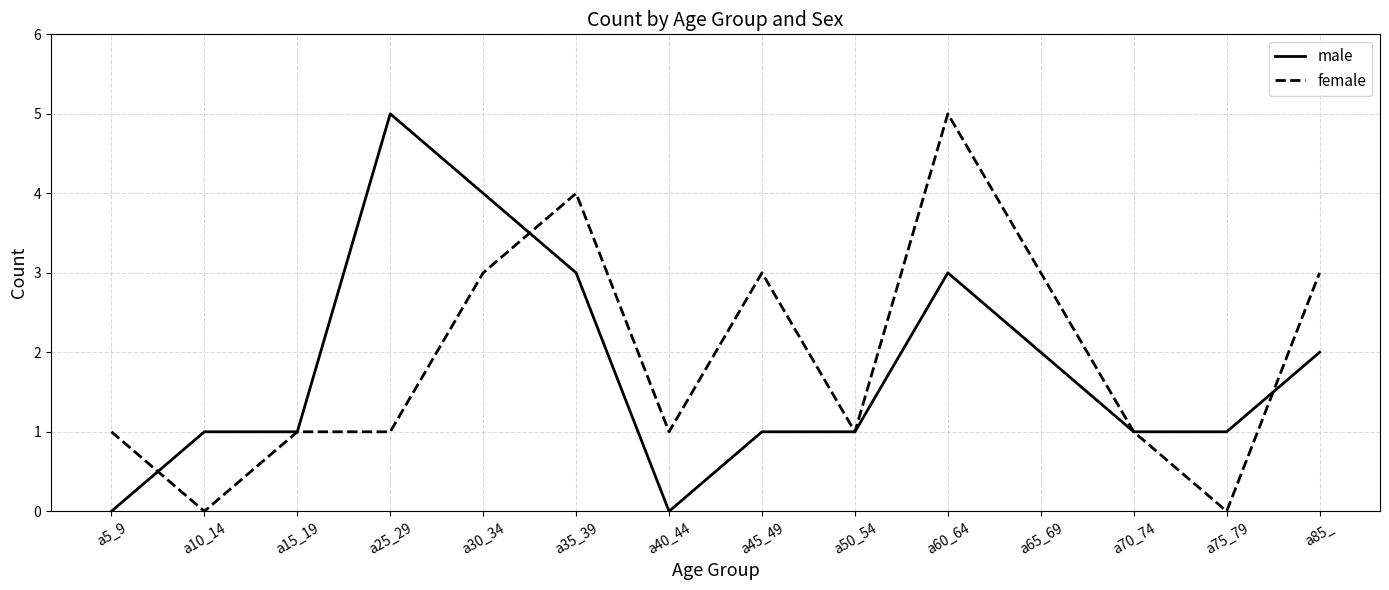

At which label does male reach its peak?

a25_29